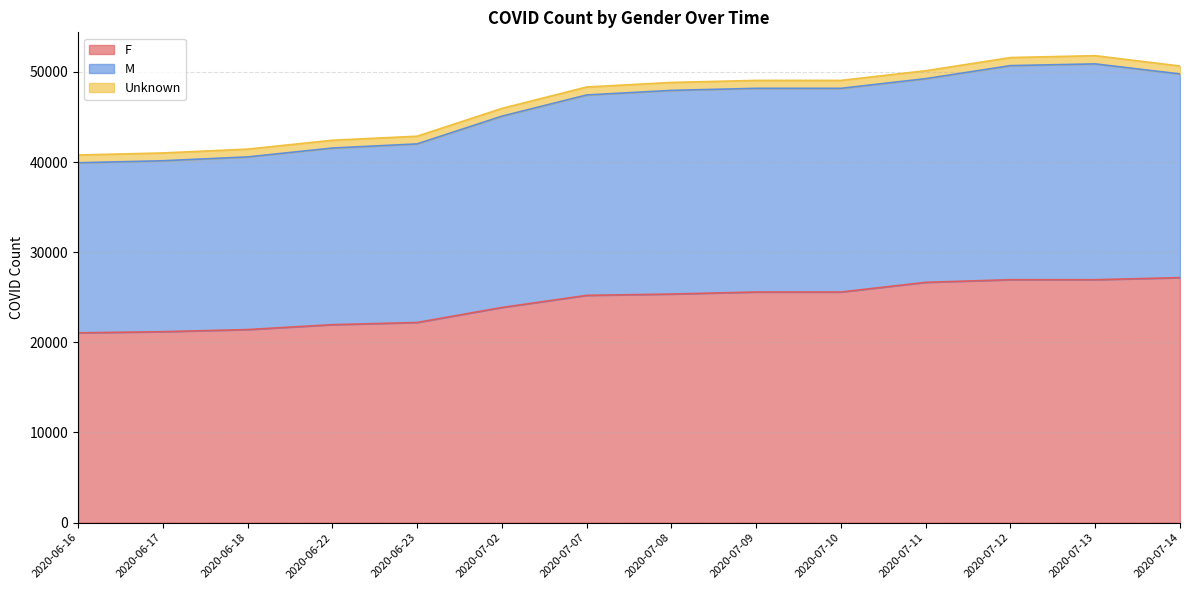

The F series shows 26952 at 2020-07-12. True or false?

True